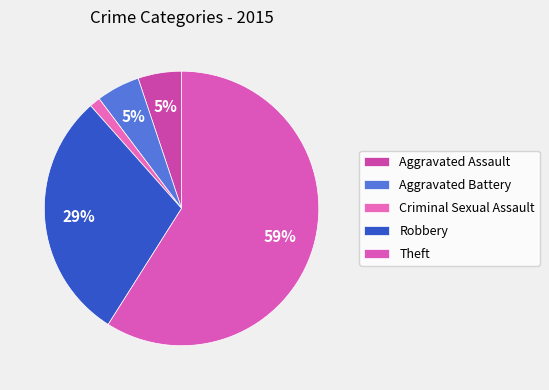

To the nearest percent, what portion does Robbery represent?

29%